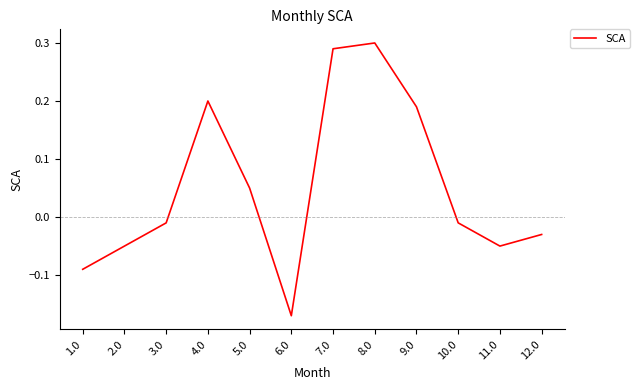

True or false: the data has more than 0 interior local peaks.

True